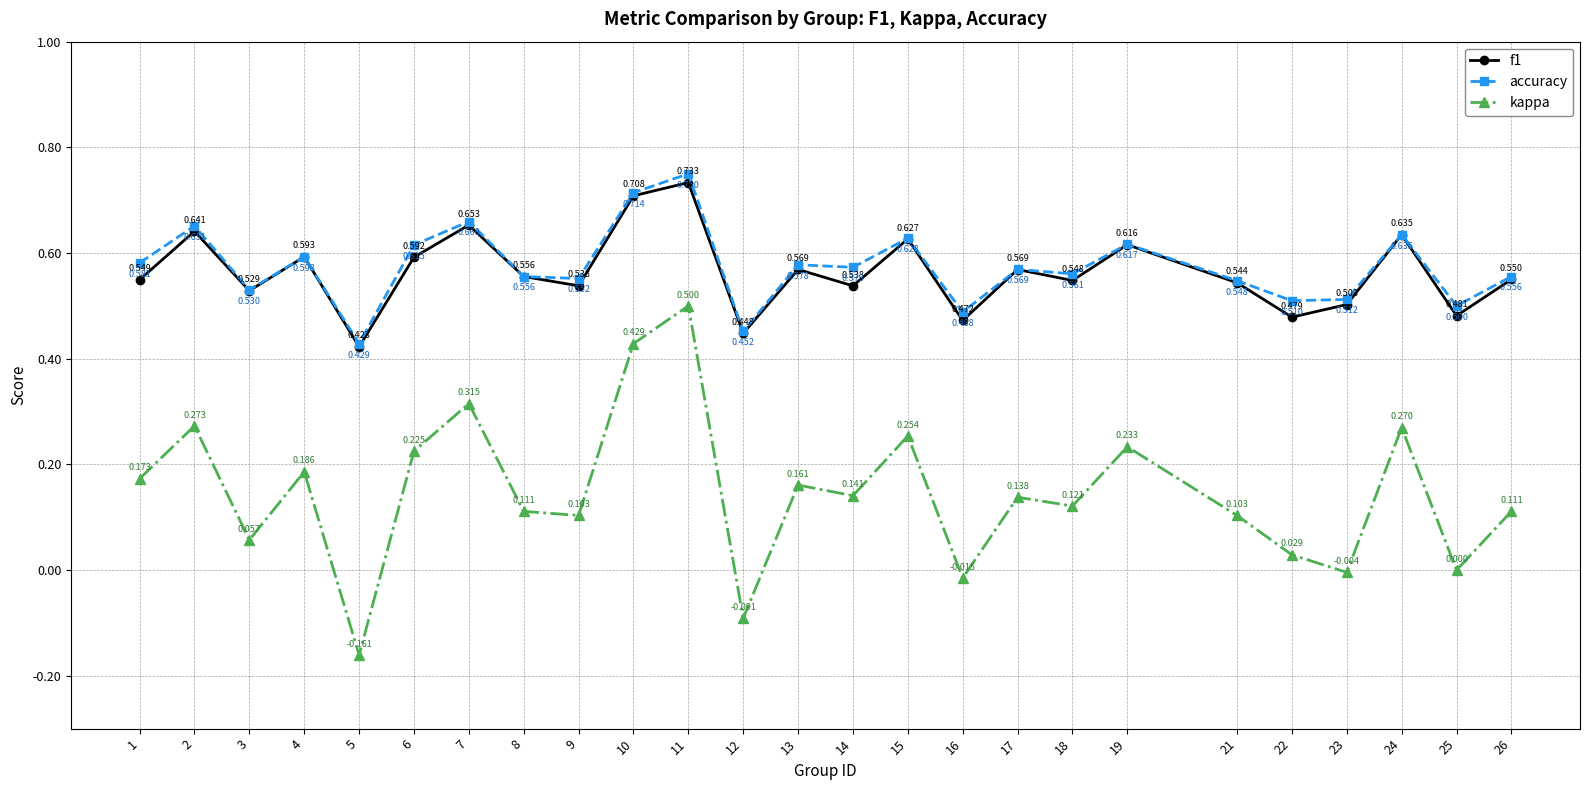

Between 4 and 24, which series saw the biggest shift?

kappa